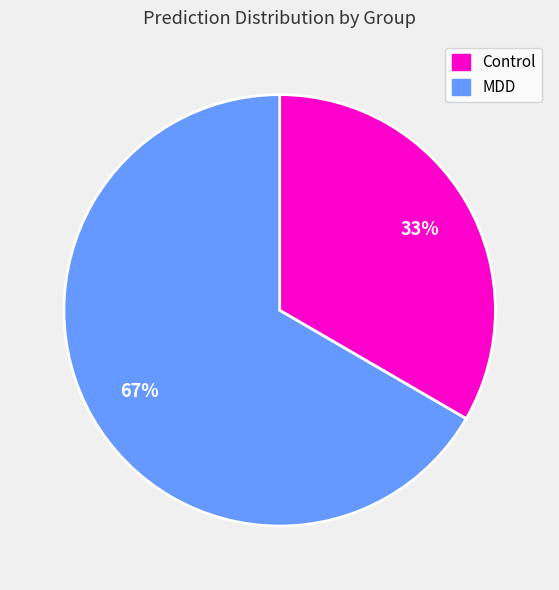

To the nearest percent, what is the average slice percentage?

50%